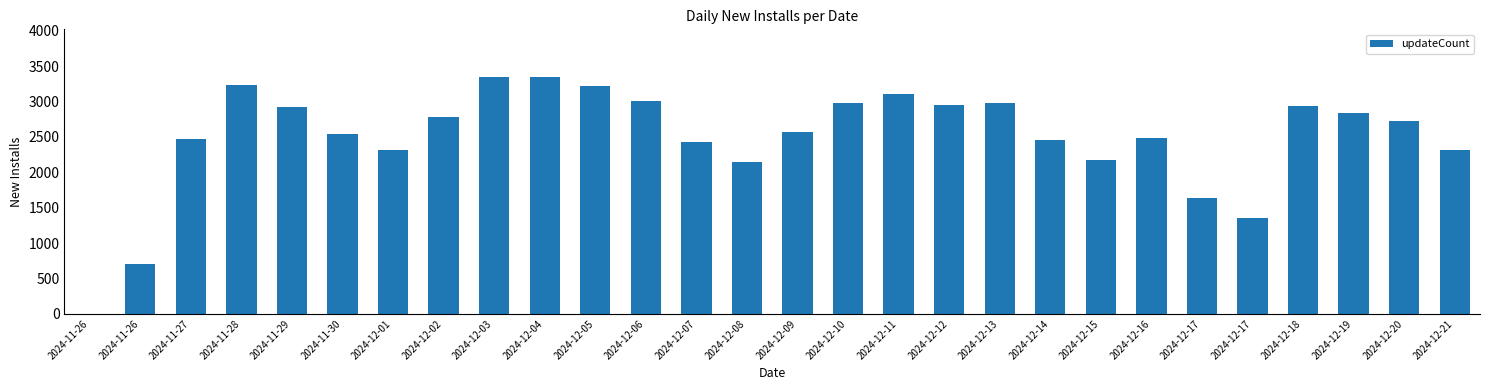

True or false: the data shows 704 at 2024-11-26.

True